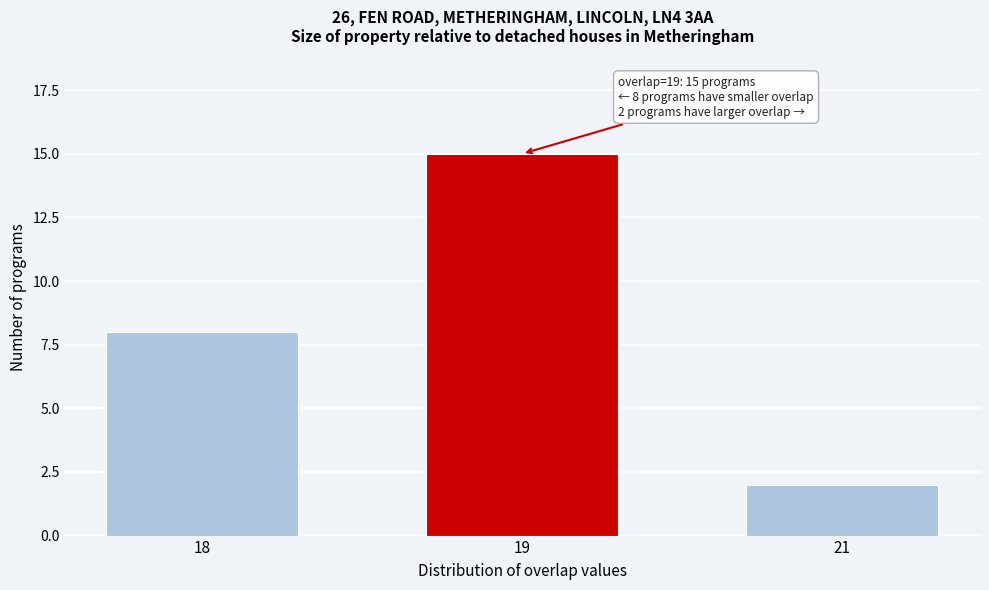

Reading left to right, extract all data points from this chart.

8	15	2